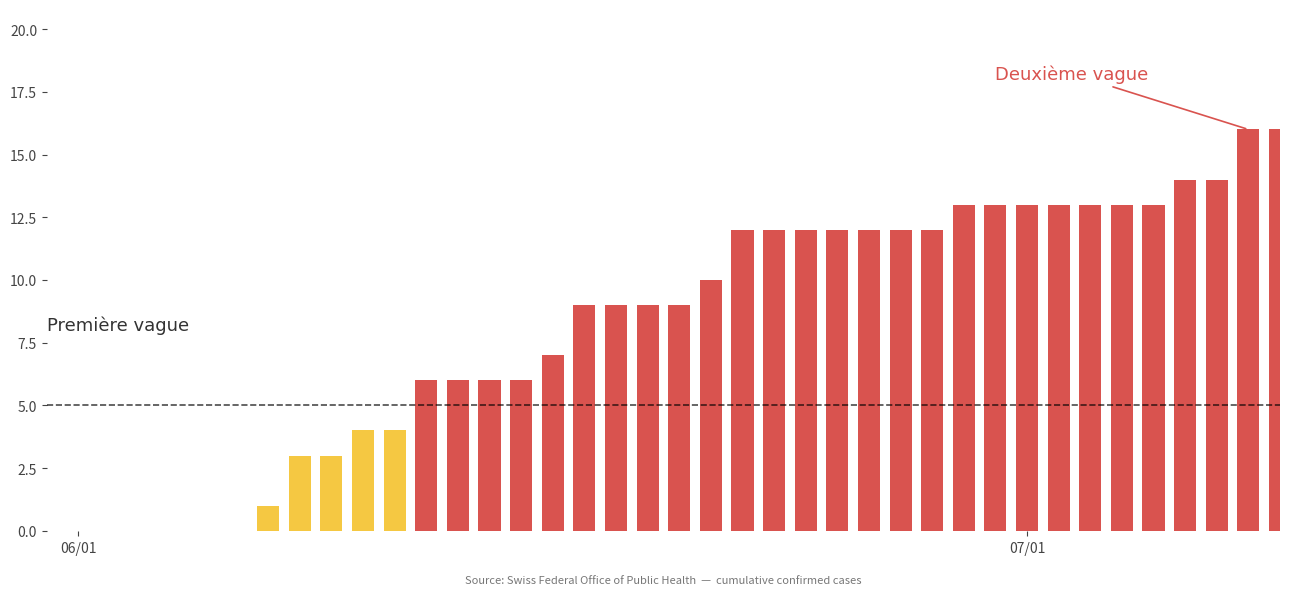

Are the bars horizontal?

No